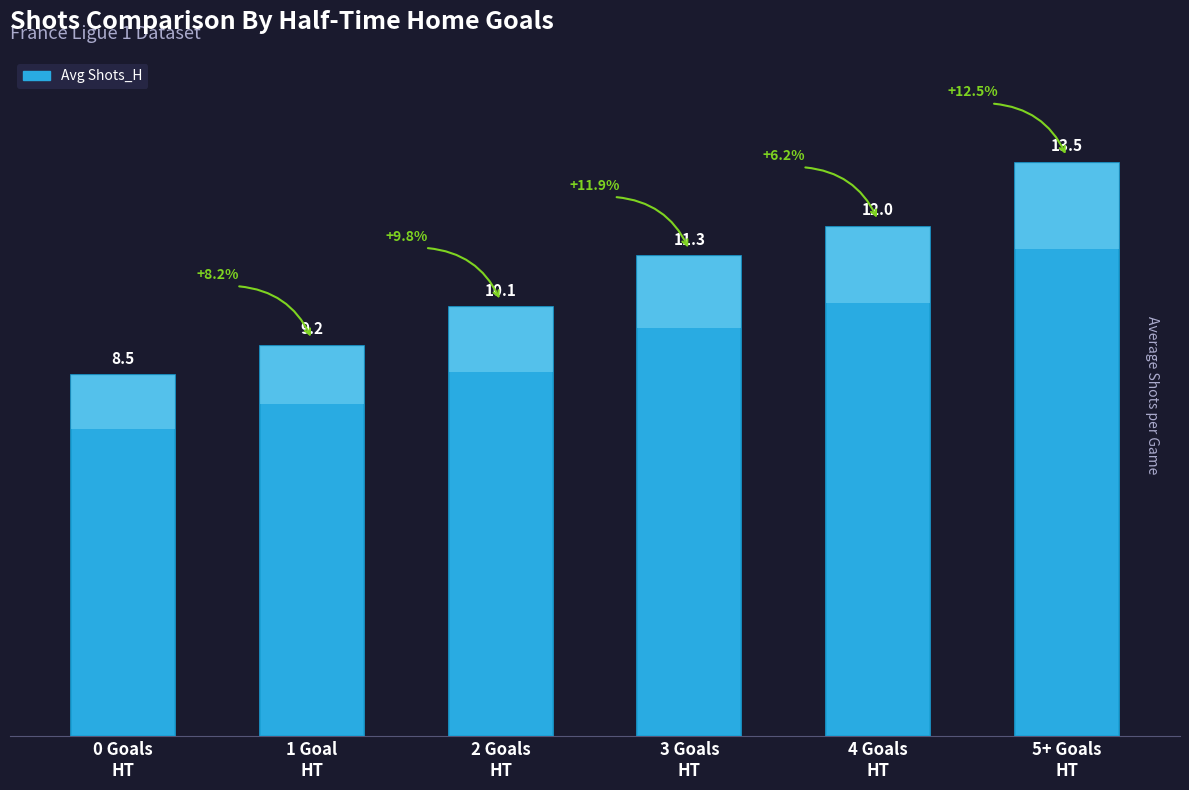

Reading right to left, transcribe all the data shown in this chart.

5+ Goals
HT=13.5	4 Goals
HT=12.0	3 Goals
HT=11.3	2 Goals
HT=10.1	1 Goal
HT=9.2	0 Goals
HT=8.5